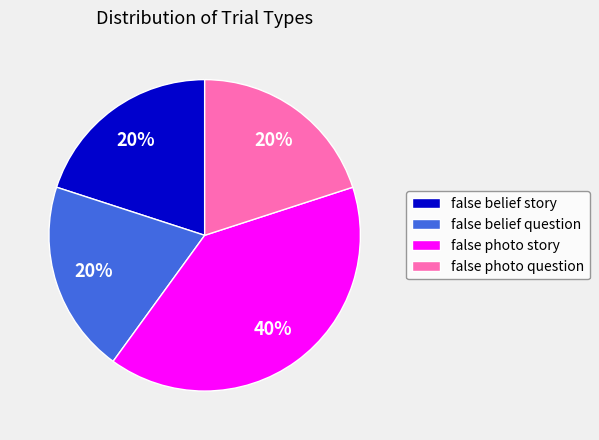

Approximately how many times larger is the value at false photo question compared to false belief story?

1.0